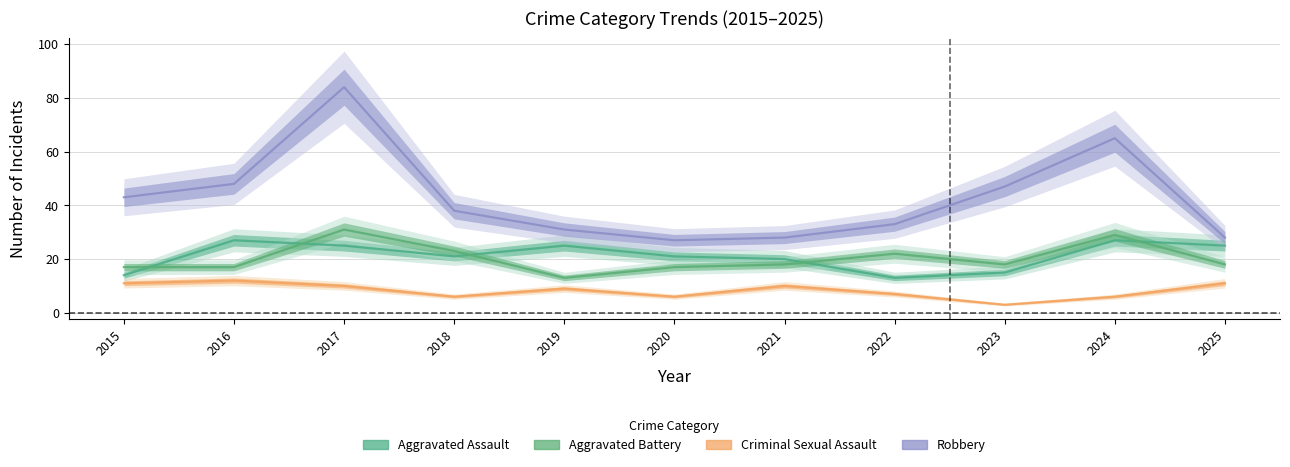

Reading left to right, list all the values displayed in this chart.

Aggravated Assault: 2015=14	2016=27	2017=25	2018=21	2019=25	2020=21	2021=20	2022=13	2023=15	2024=27	2025=25
Aggravated Battery: 2015=17	2016=17	2017=31	2018=23	2019=13	2020=17	2021=18	2022=22	2023=18	2024=29	2025=18
Criminal Sexual Assault: 2015=11	2016=12	2017=10	2018=6	2019=9	2020=6	2021=10	2022=7	2023=3	2024=6	2025=11
Robbery: 2015=43	2016=48	2017=84	2018=38	2019=31	2020=27	2021=28	2022=33	2023=47	2024=65	2025=28